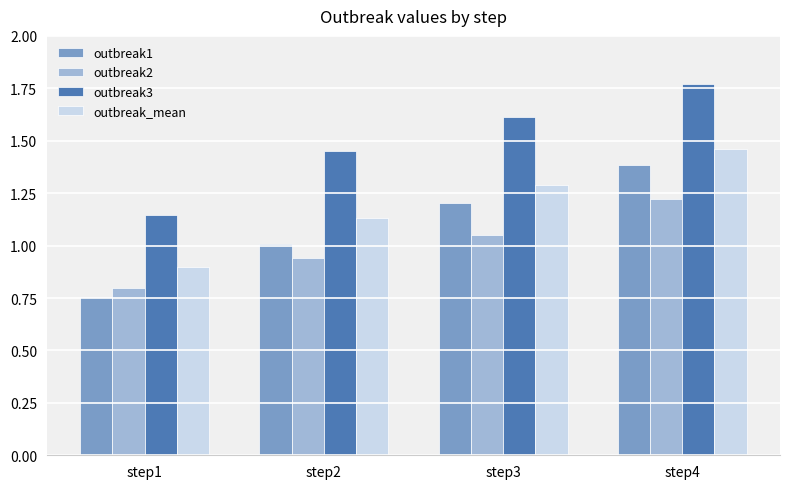

Rank the series by their maximum value, from highest to lowest.

outbreak3, outbreak_mean, outbreak1, outbreak2